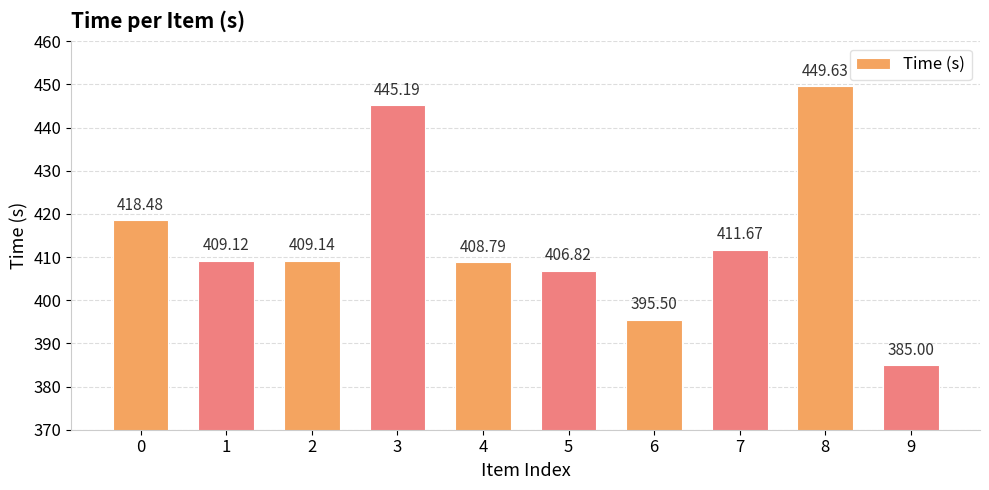

Reading left to right, what are all the values shown in this chart?

418.5	409.1	409.1	445.2	408.8	406.8	395.5	411.7	449.6	385.0